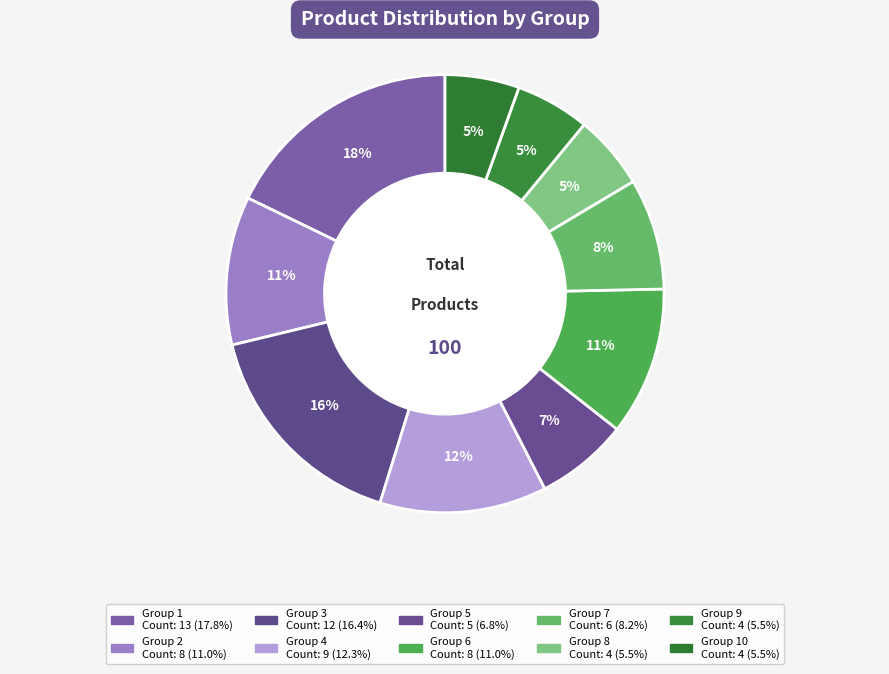

How many slices are in this pie chart?

10